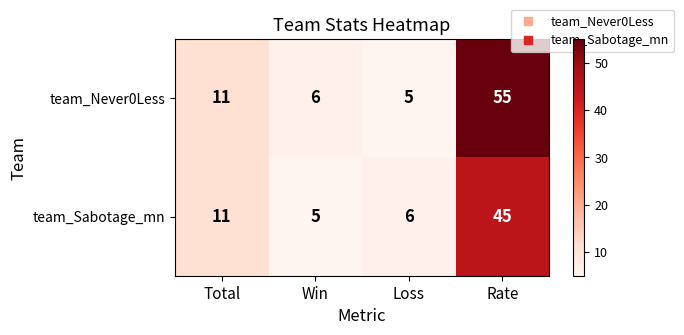

What is the minimum value shown in the chart?

5